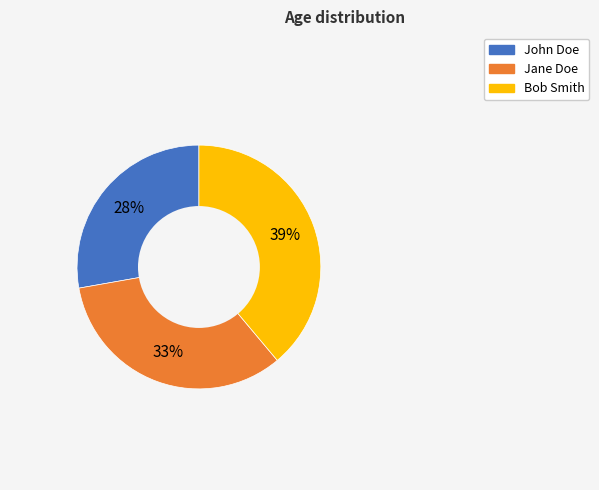

To the nearest percent, what percentage of the pie is Bob Smith?

39%